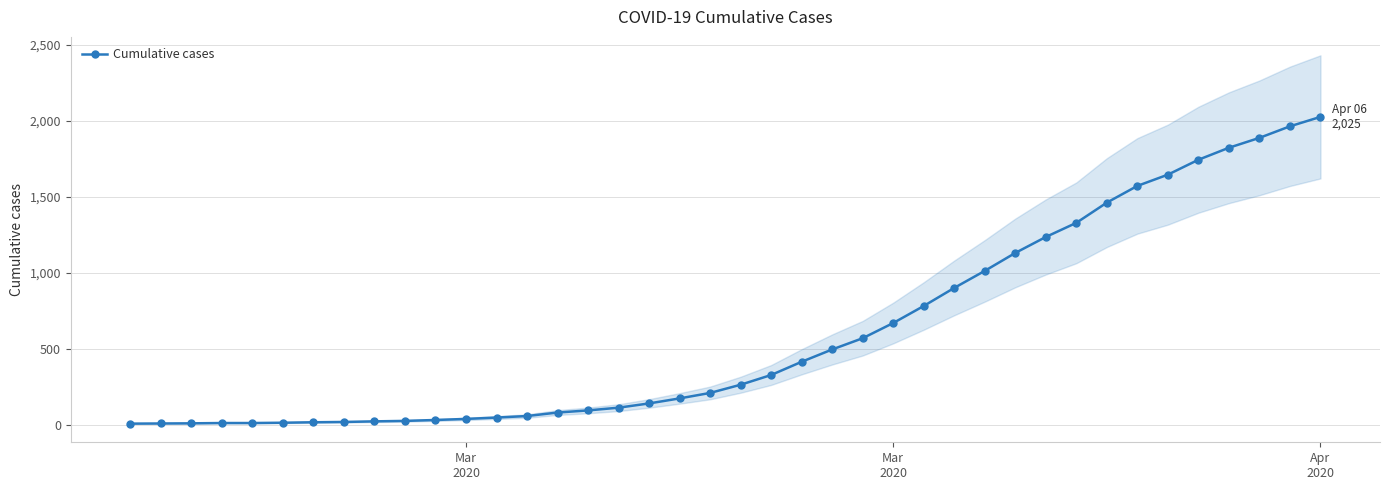

What is the maximum value shown in the chart?

2025